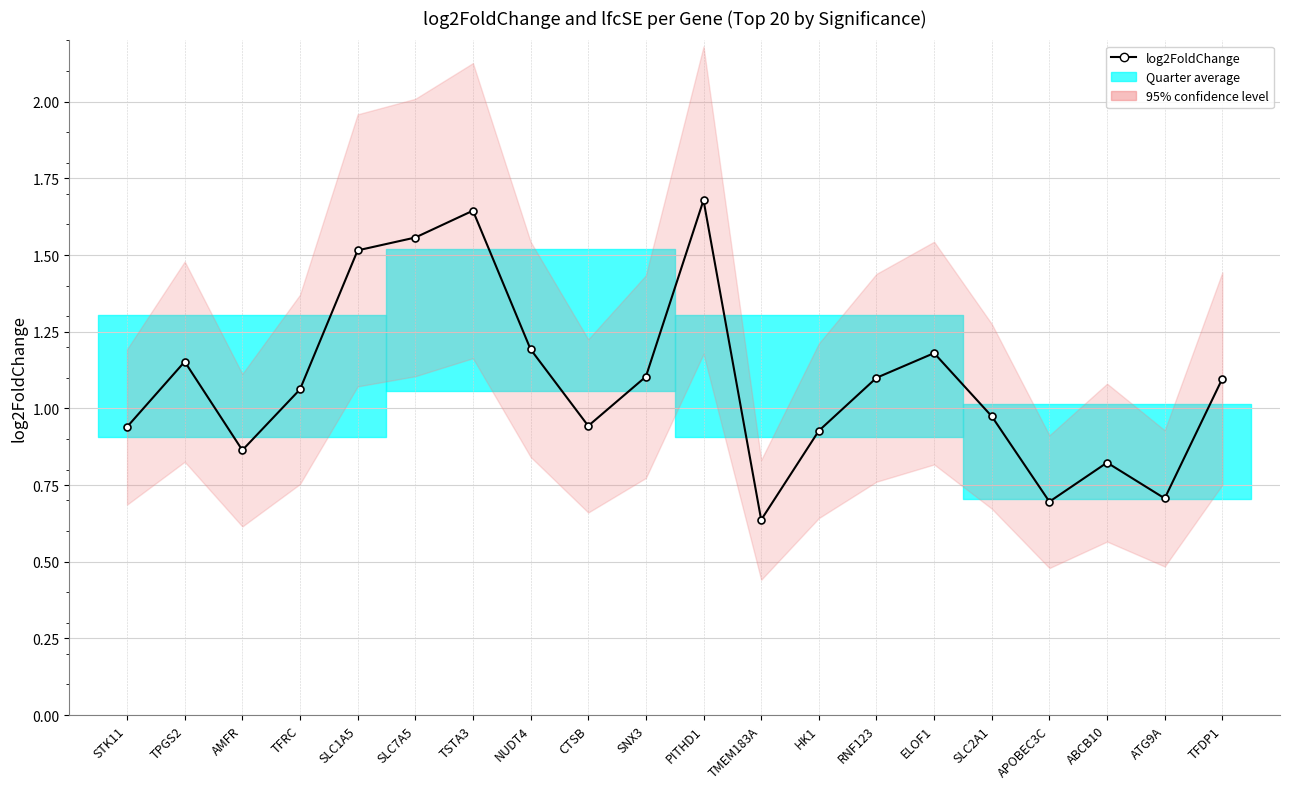

At which category does the data reach its first local peak?

TPGS2